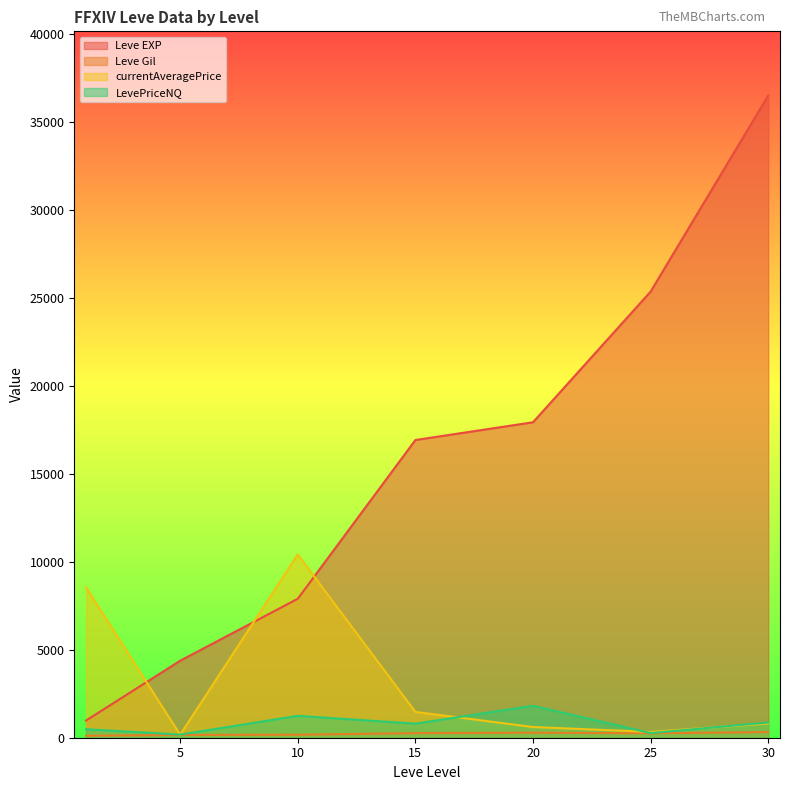

Which series ends up on top after the final intersection of currentAveragePrice and Leve EXP?

Leve EXP